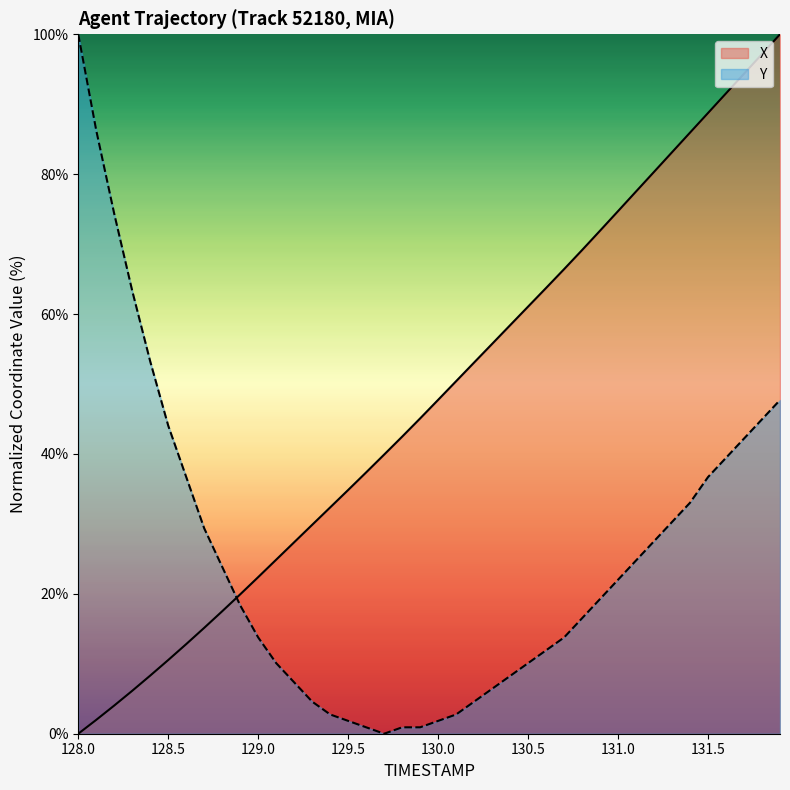

After their last crossing, which series has the higher values: X or Y?

X